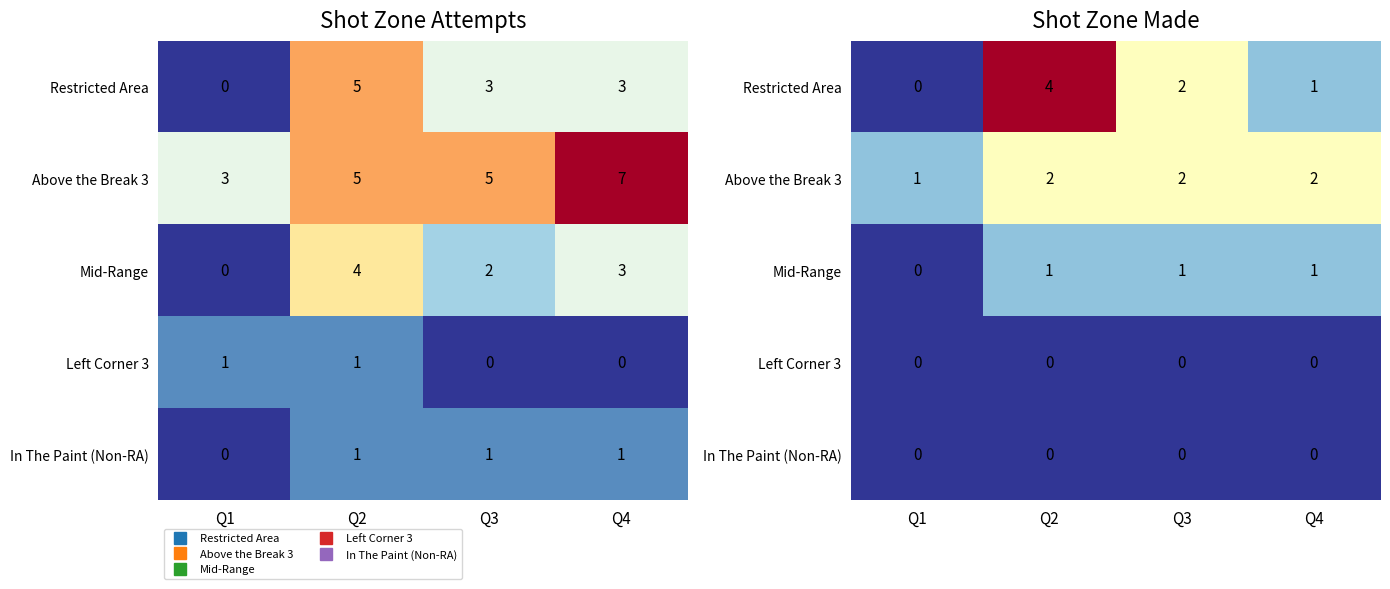

The Above the Break 3 series shows 1 at Q1. True or false?

True